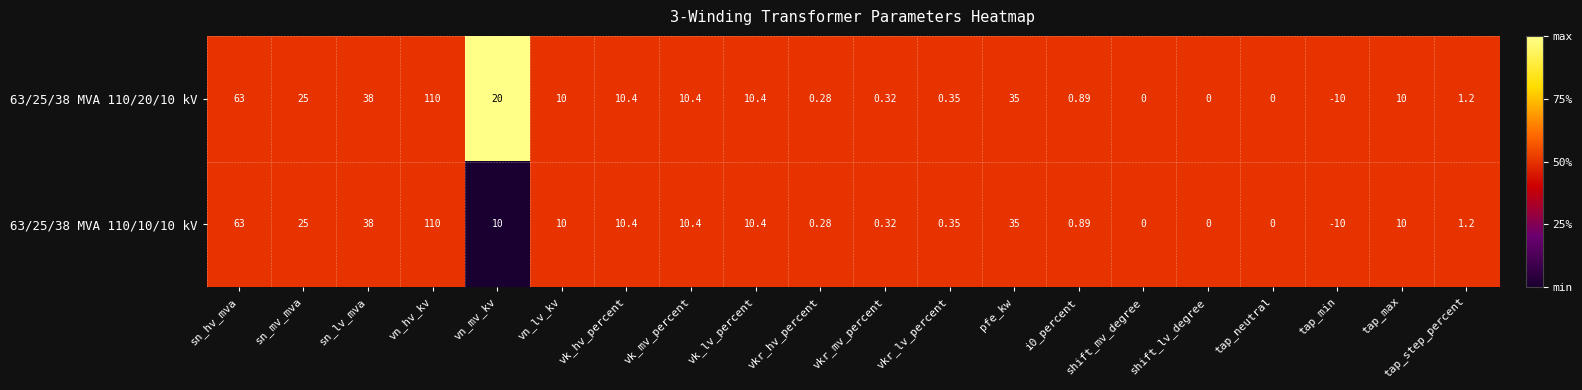

Which category has the lowest value in the 63/25/38 MVA 110/20/10 kV series?

tap_min